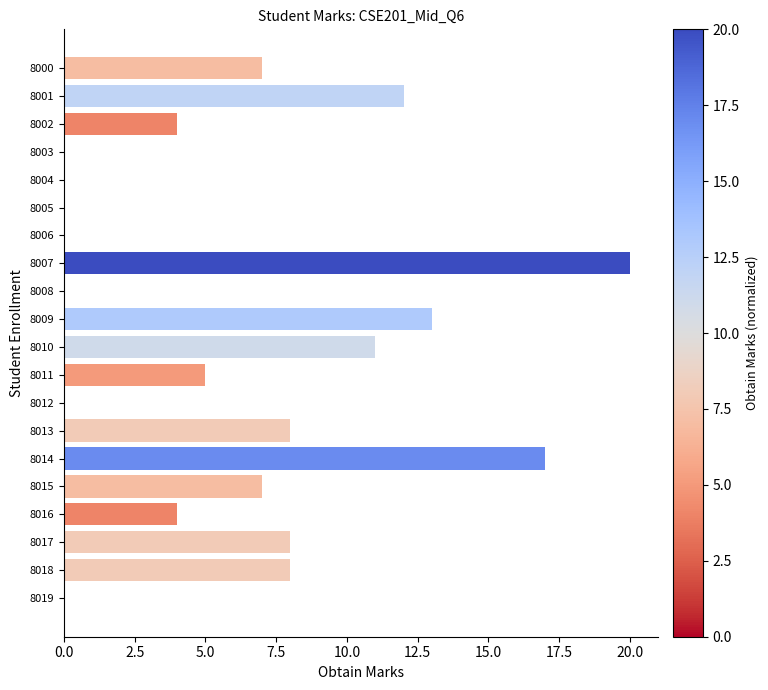

At which category does the chart reach its peak across all series?

8007